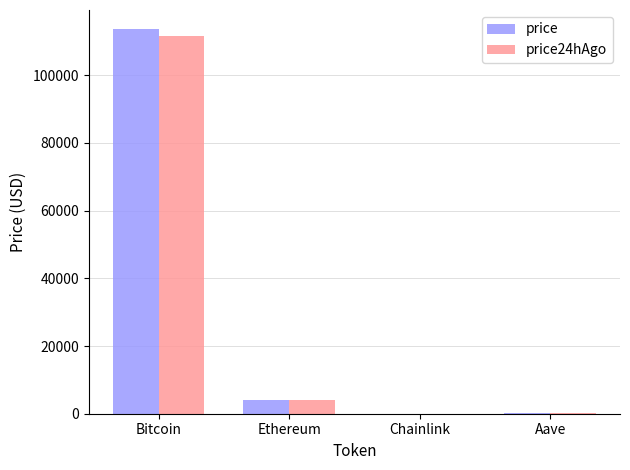

What is the sum of all price values?

117887.5